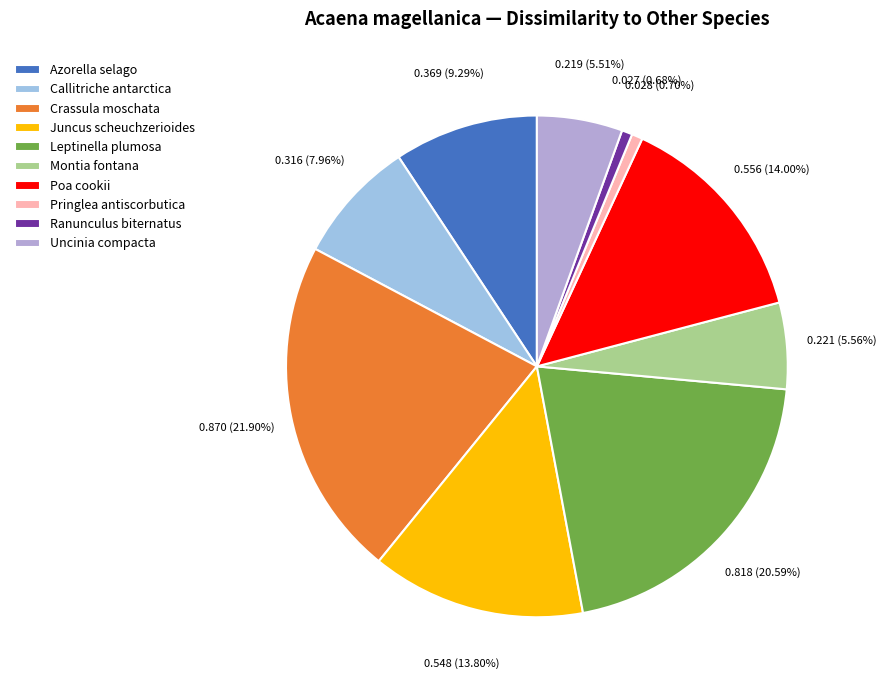

Which has a higher value, Pringlea antiscorbutica or Uncinia compacta?

Uncinia compacta